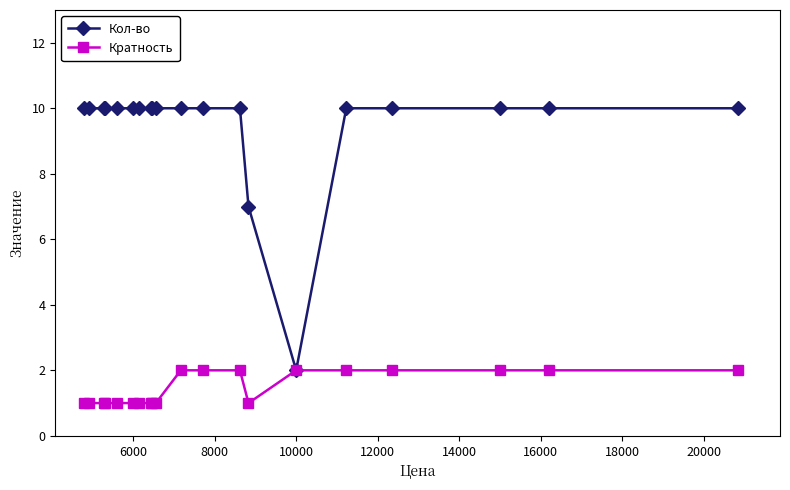

List the series in order of their overall mean, lowest first.

Кратность, Кол-во